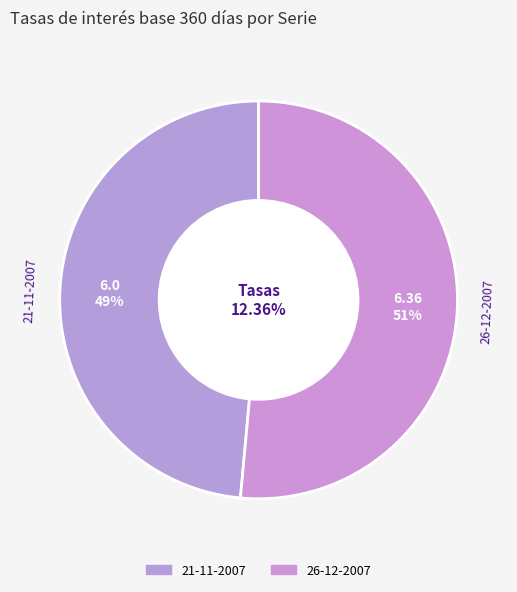

What is the change in value from 21-11-2007 to 26-12-2007?

+0.4